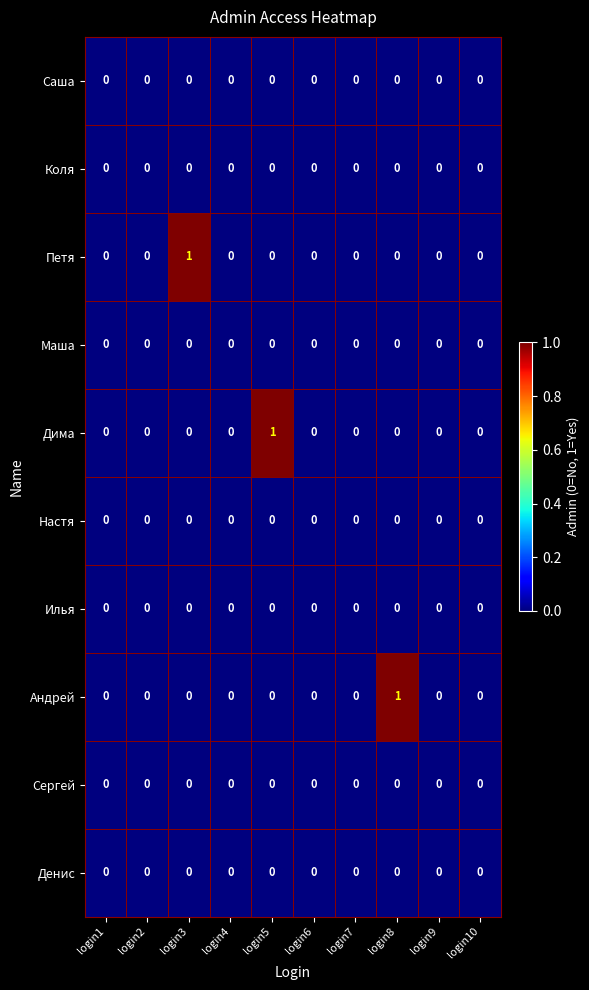

The Настя series shows 0 at login2. True or false?

True